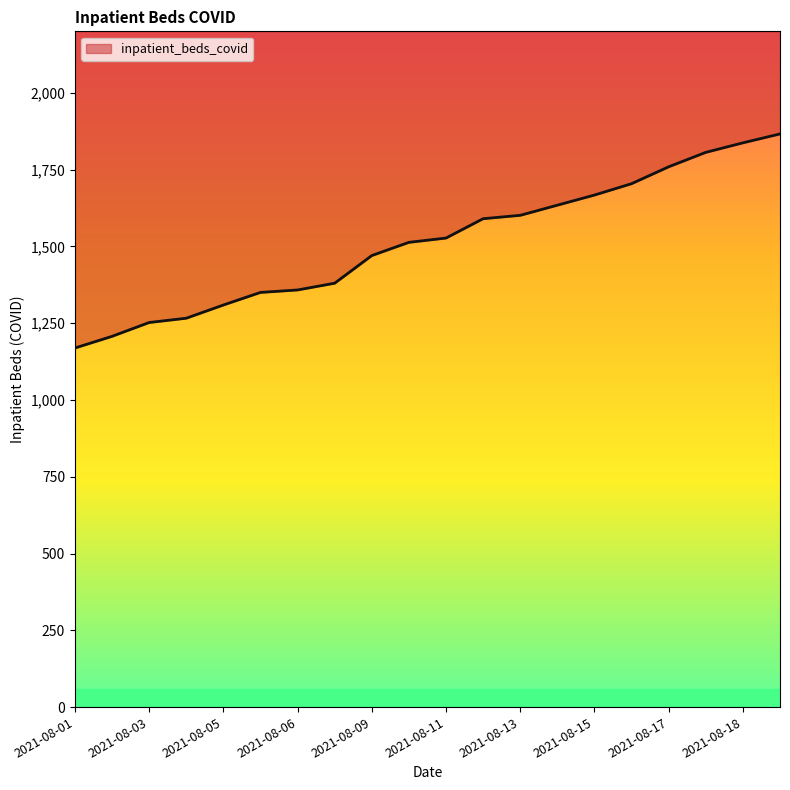

Between 2021-08-01 and 2021-08-16, which is larger?

2021-08-16